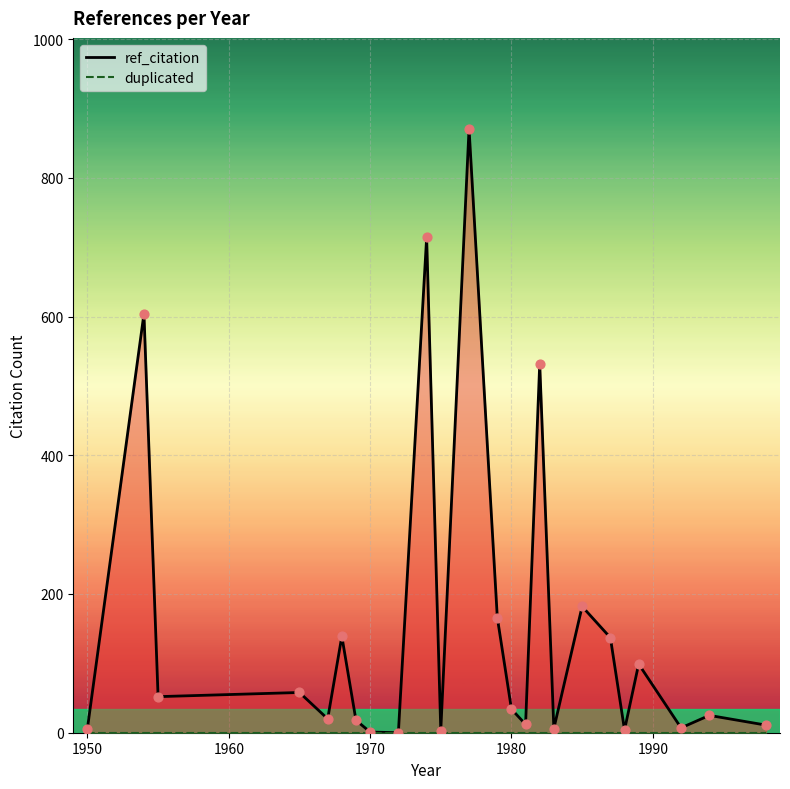

Is the value of ref_citation at 8 greater than the value of duplicated at 19?

No